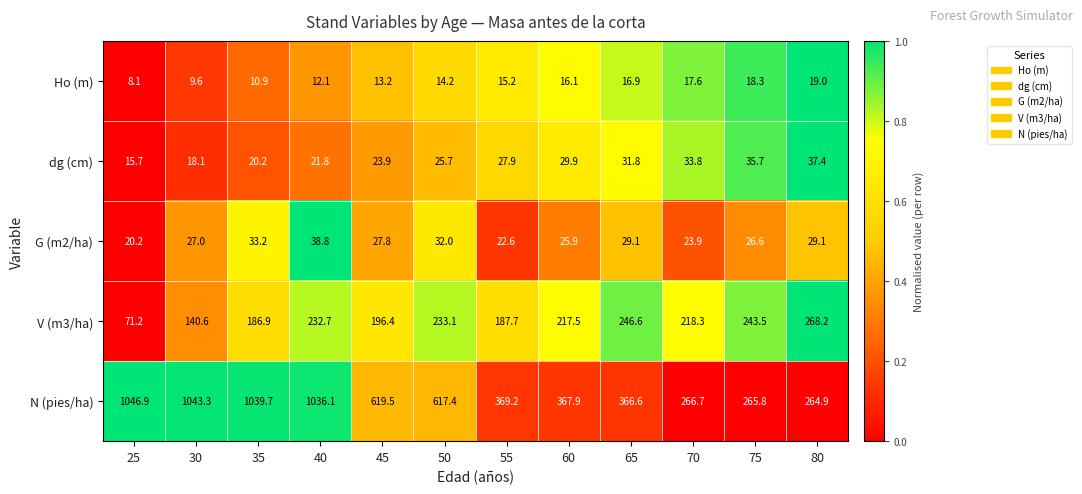

What is the difference between the maximum and second lowest values in the V (m3/ha) series?

127.6